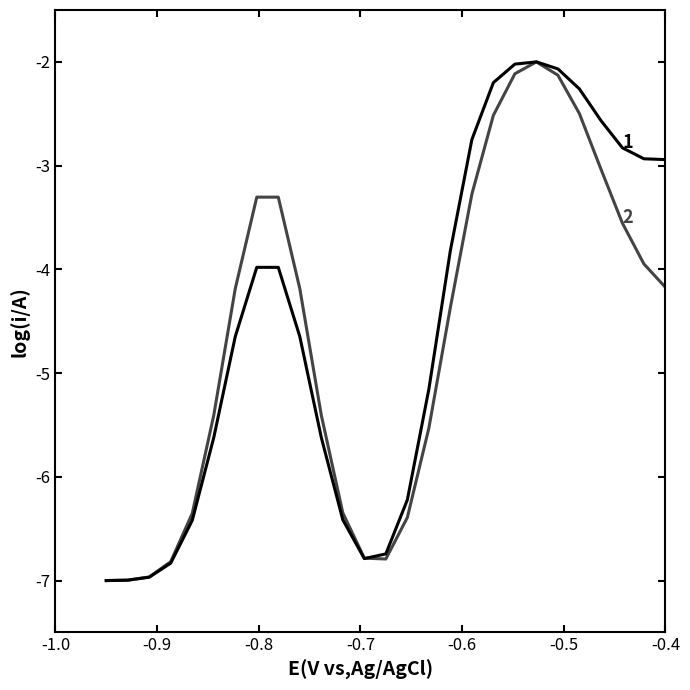

What is the minimum value shown in the chart?

-7.0